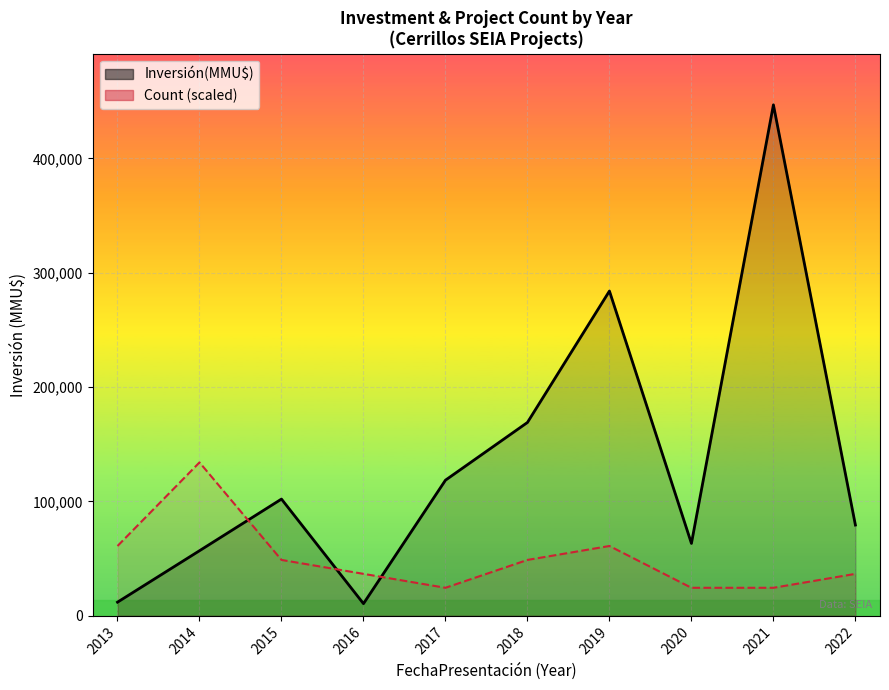

Does the chart display data point markers on the line(s)?

No